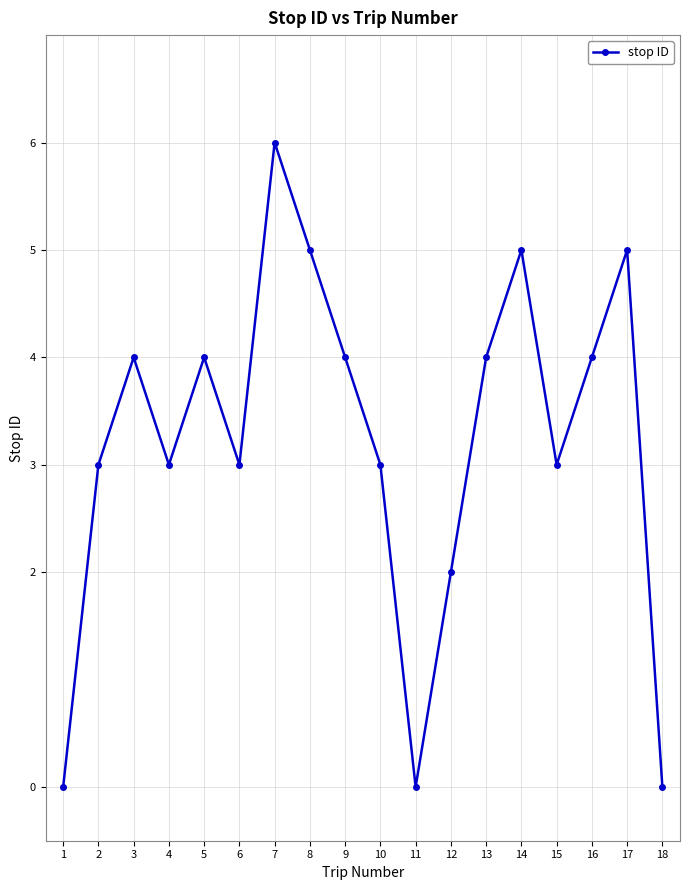

What is the value of the 9th point from the left?

4